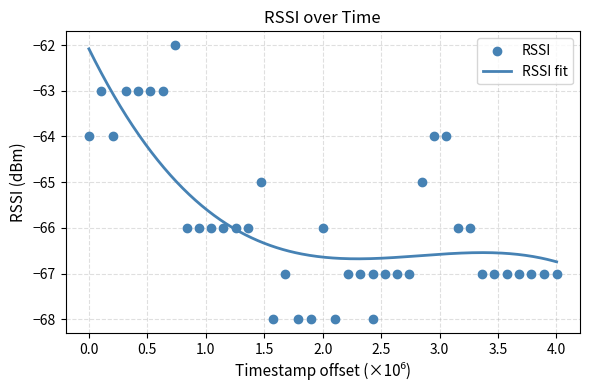

What is the minimum value for RSSI fit?

-66.7